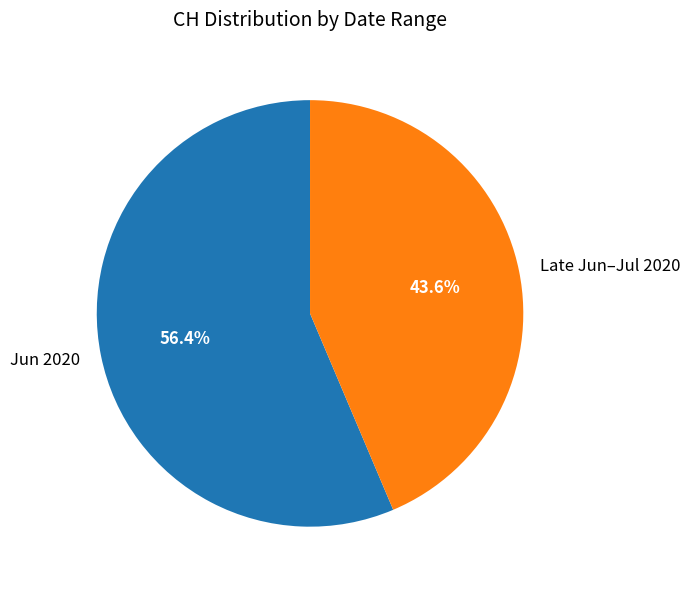

To the nearest percent, what is the average slice percentage?

50%